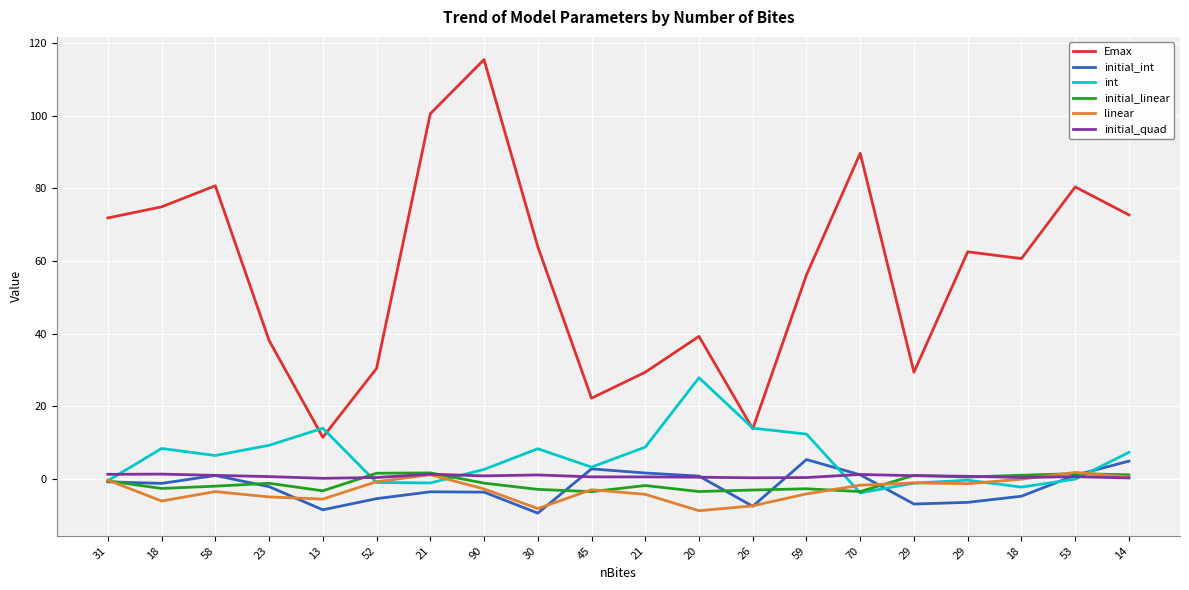

The value of linear at 26 is -4.2. True or false?

False